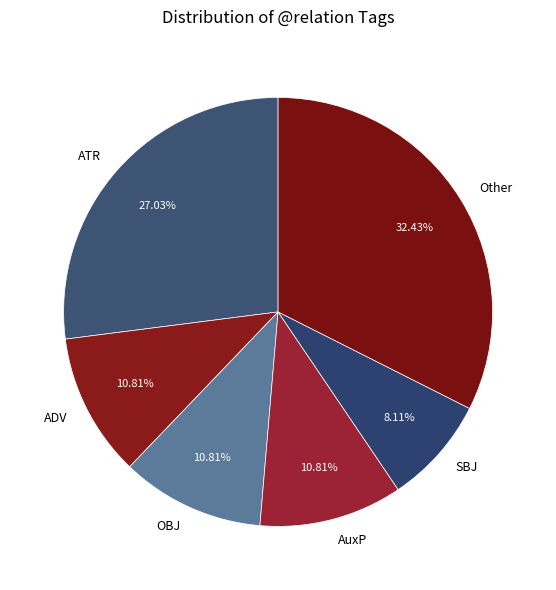

How many slices are in this pie chart?

6